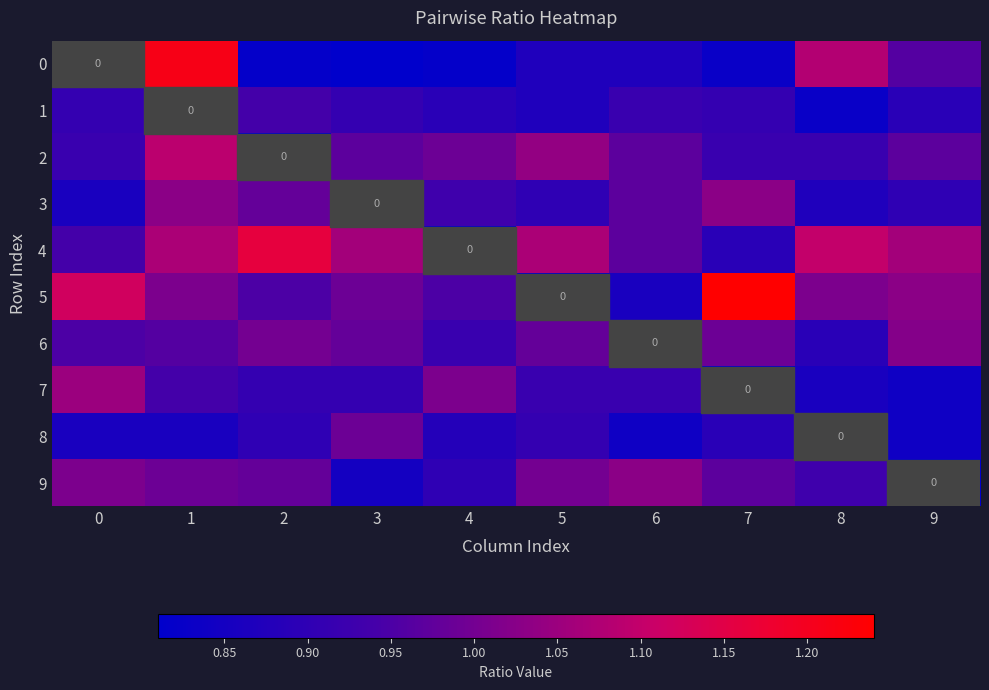

Which category has the highest value across all series?

7